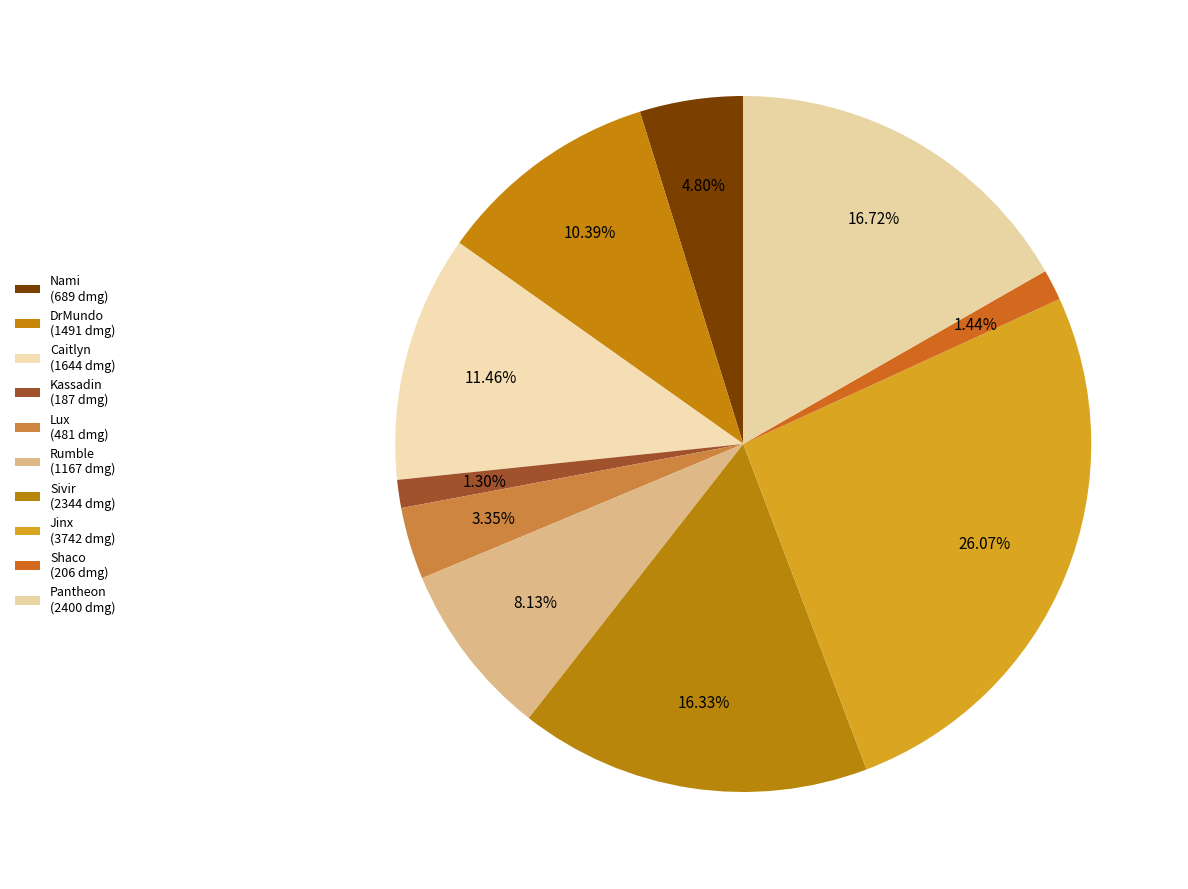

Is the sum of DrMundo and Rumble greater than half?

No